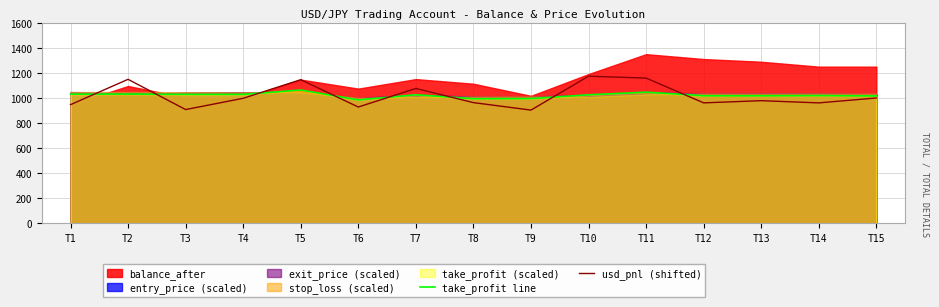

Between which two adjacent categories do take_profit line and usd_pnl (shifted) first intersect?

T1 and T2